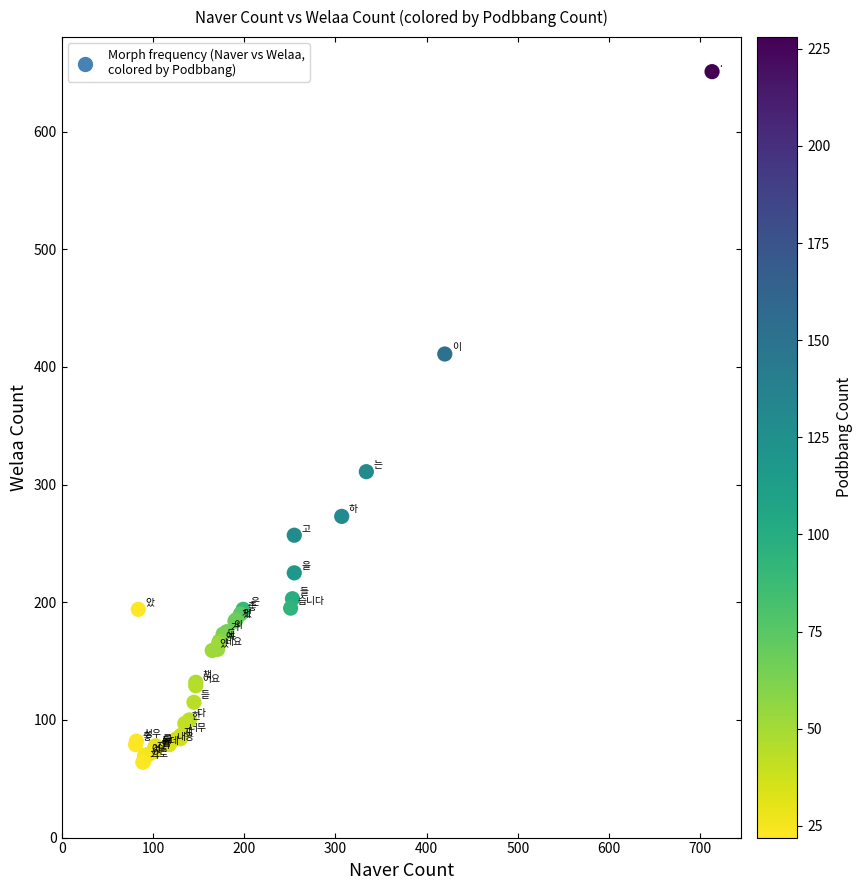

What Y value in the scatter plot is closest to 357?

311